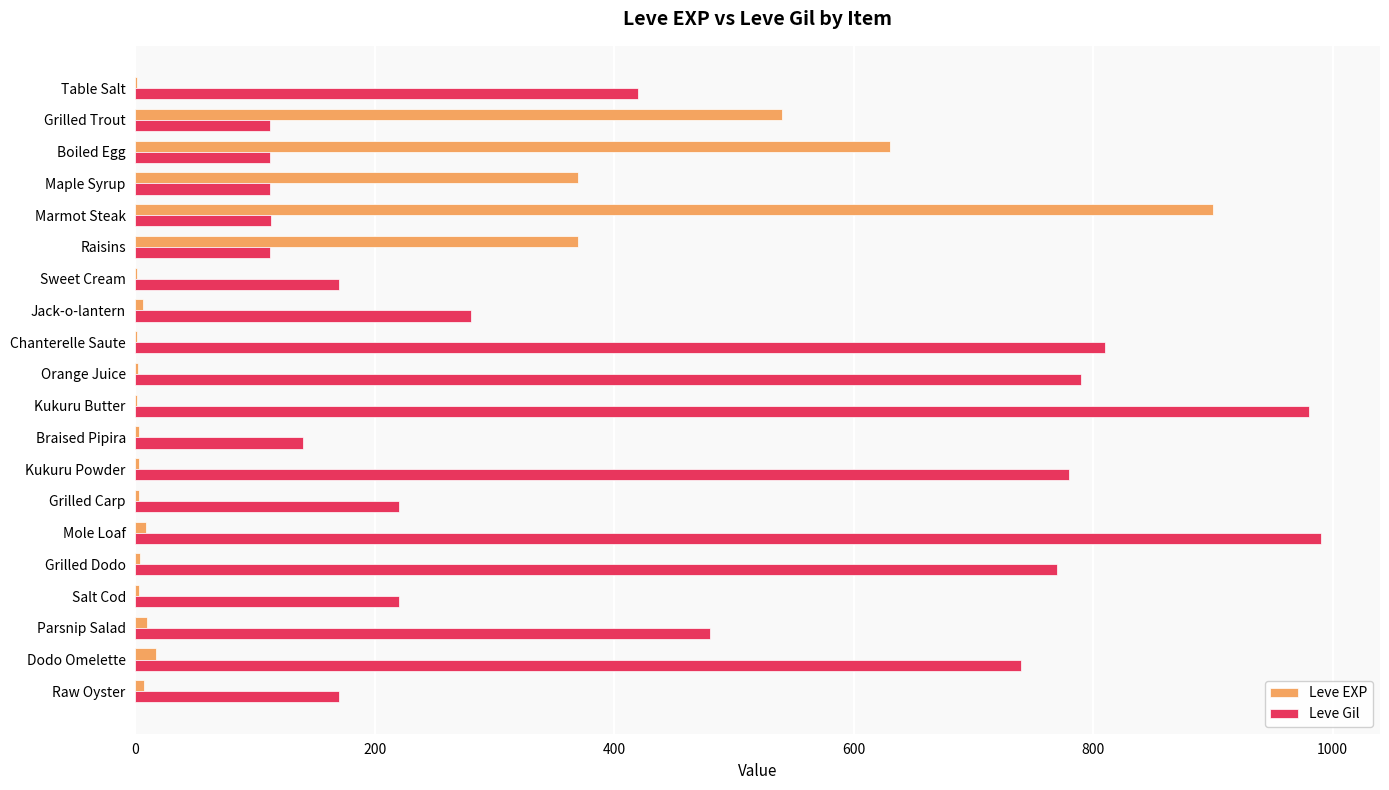

Which series has the largest range (max minus min)?

Leve EXP